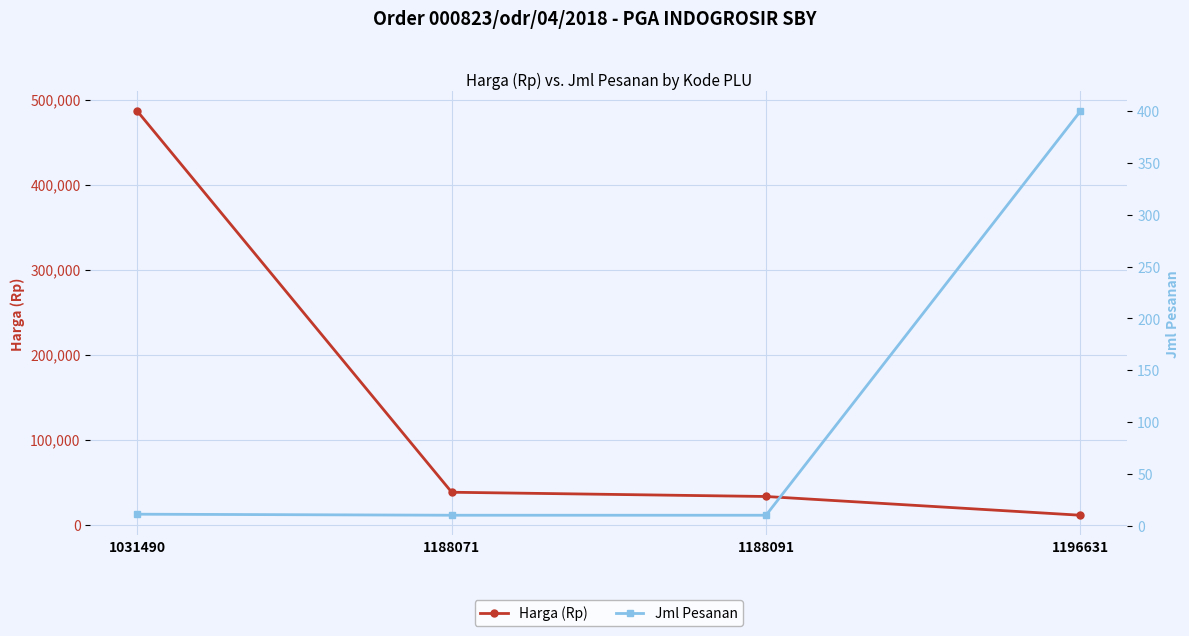

Reading right to left, extract all data points from this chart.

Harga (Rp): 1196631=10950	1188091=33000	1188071=38000	1031490=486200
Jml Pesanan: 1196631=400	1188091=10	1188071=10	1031490=11